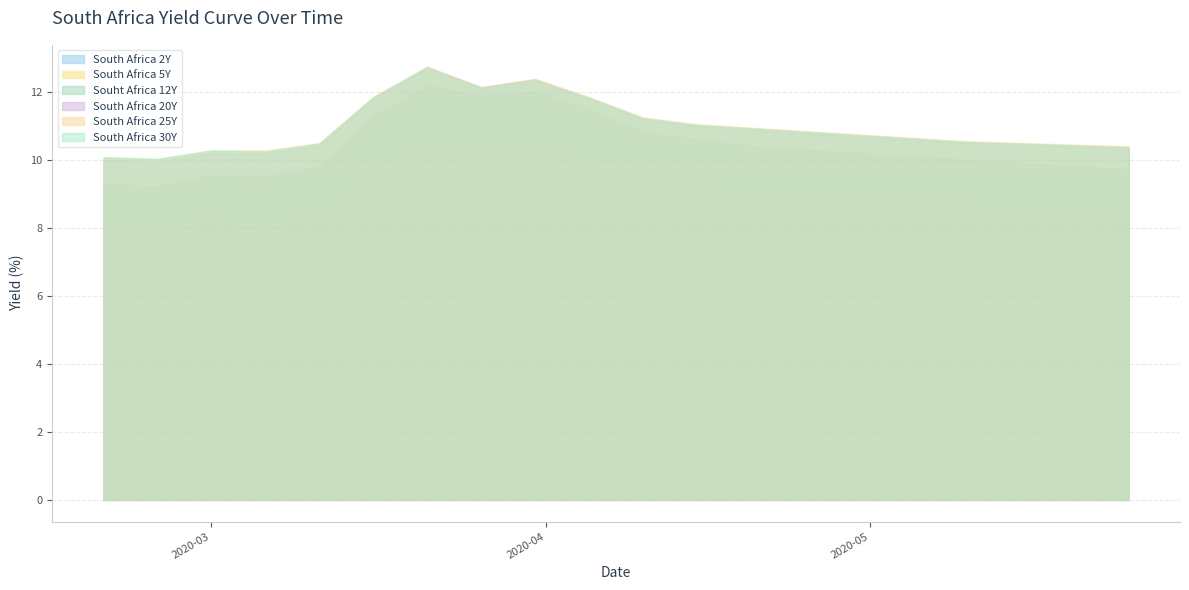

What is the label of the 8th point from the right?

2020-04-20